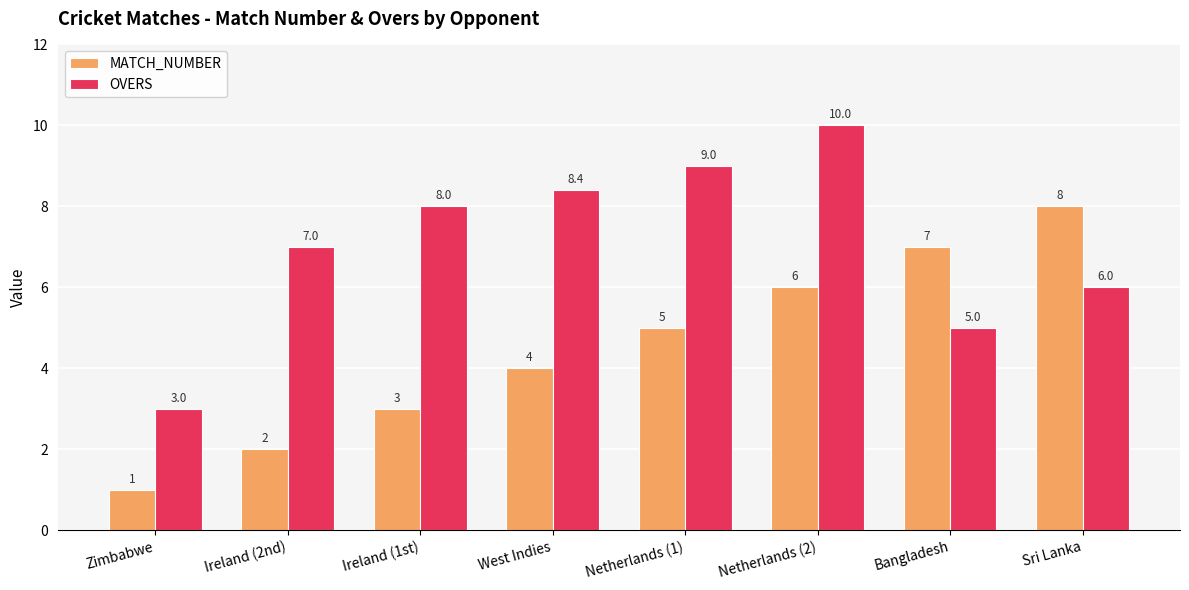

What is the approximate value of MATCH_NUMBER at Bangladesh?

7.0